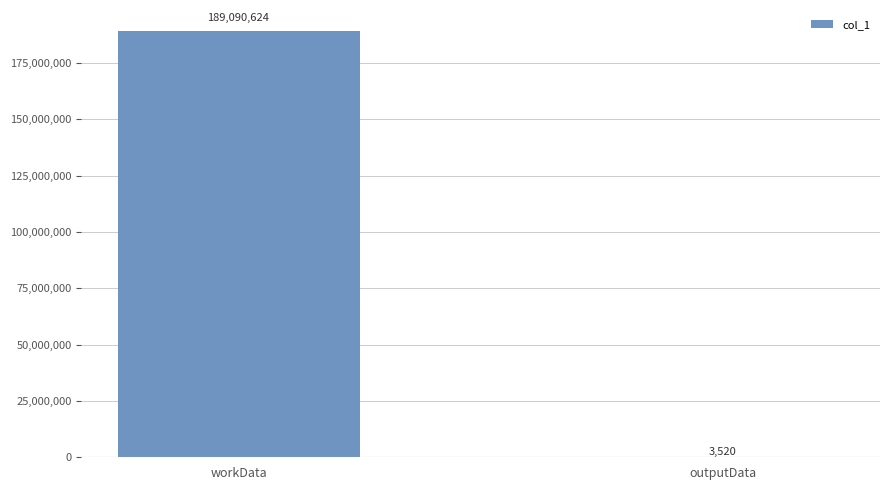

True or false: the data shows 189090624 at workData.

True